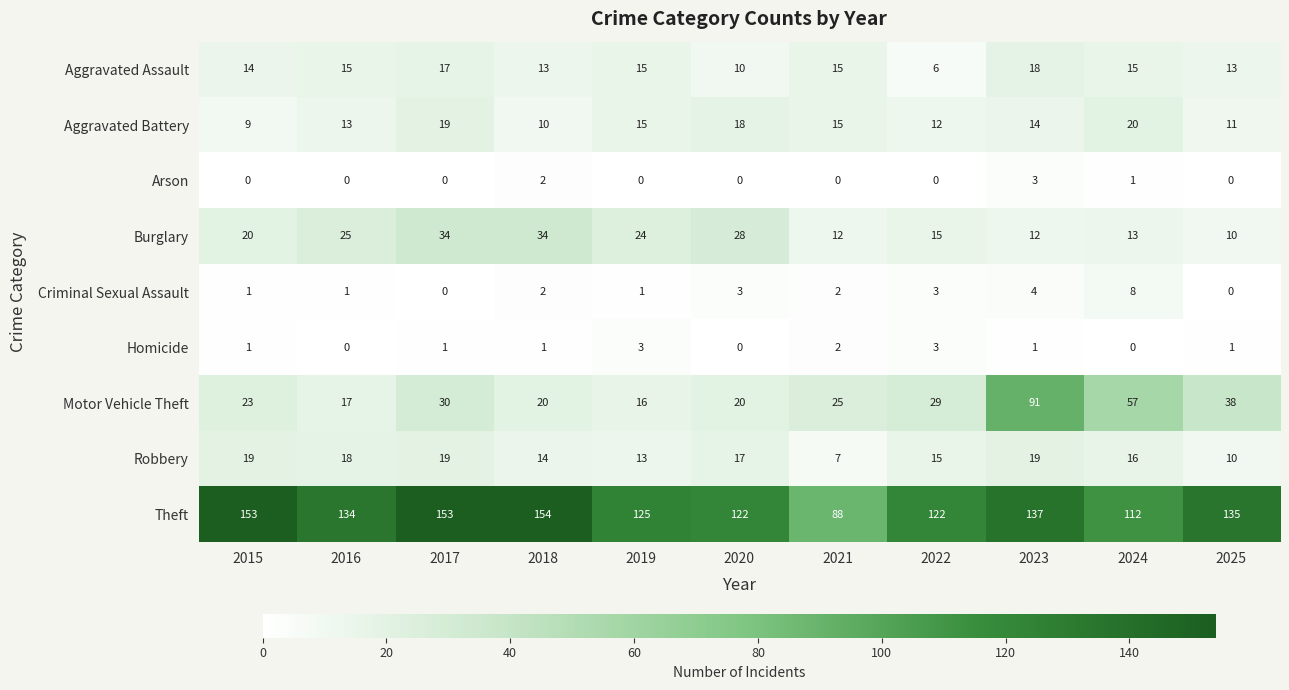

True or false: Aggravated Battery has a value of 29 at 2020.

False